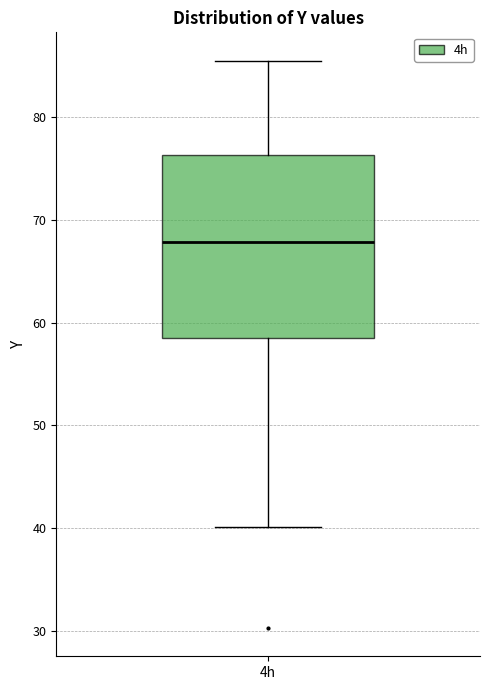

Transcribe this box plot: give where the median line is, the range the box spans, and where the two whiskers end, as read against the y-axis. The values are not printed on the chart, so give them approximately, as read against the axis.

median 68, box 58 to 76, whiskers 40 to 85